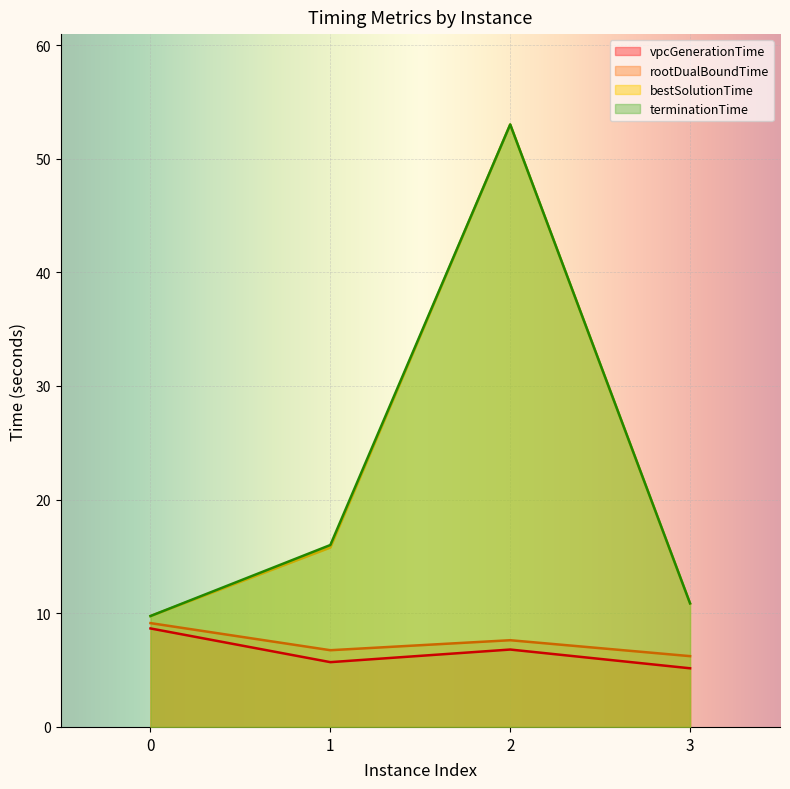

The rootDualBoundTime series shows 1.9 at 1. True or false?

False